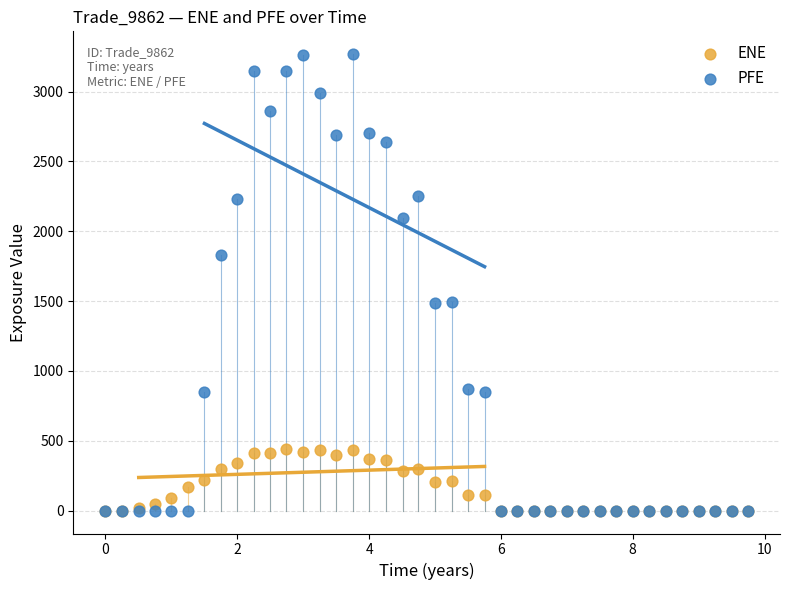

Which series has the widest spread of Y values?

PFE